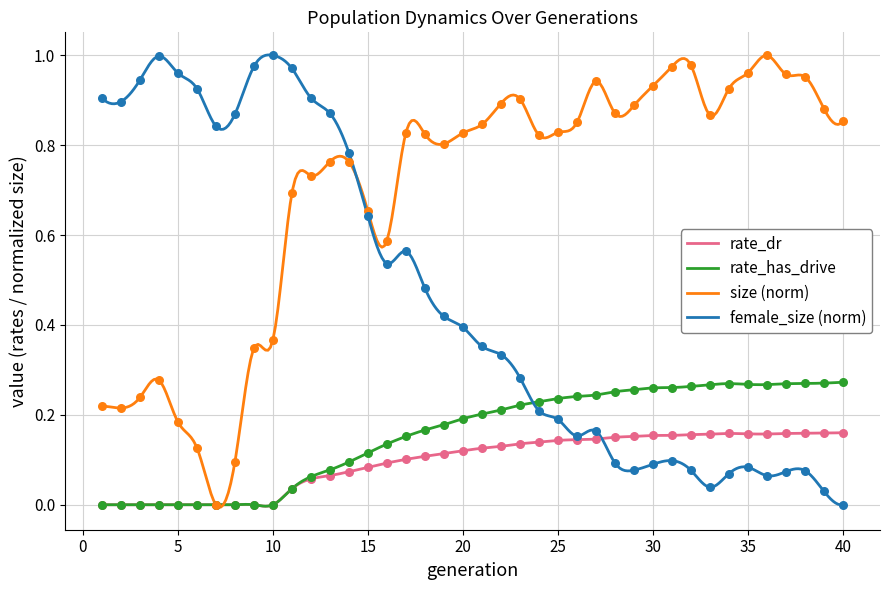

At how many categories does at least one series exceed 0?

40